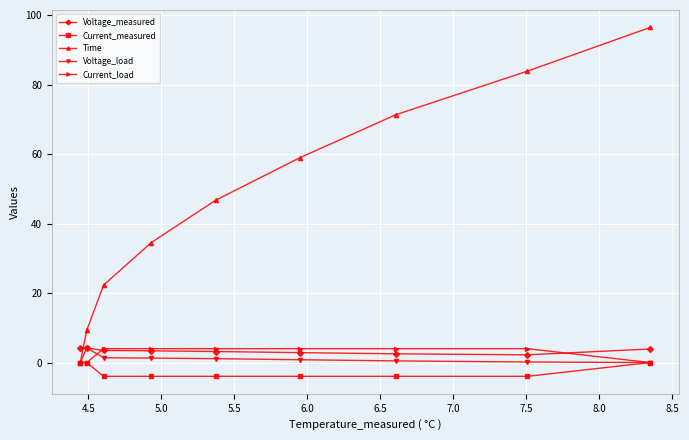

What is the sum of all Voltage_load values?

9.4